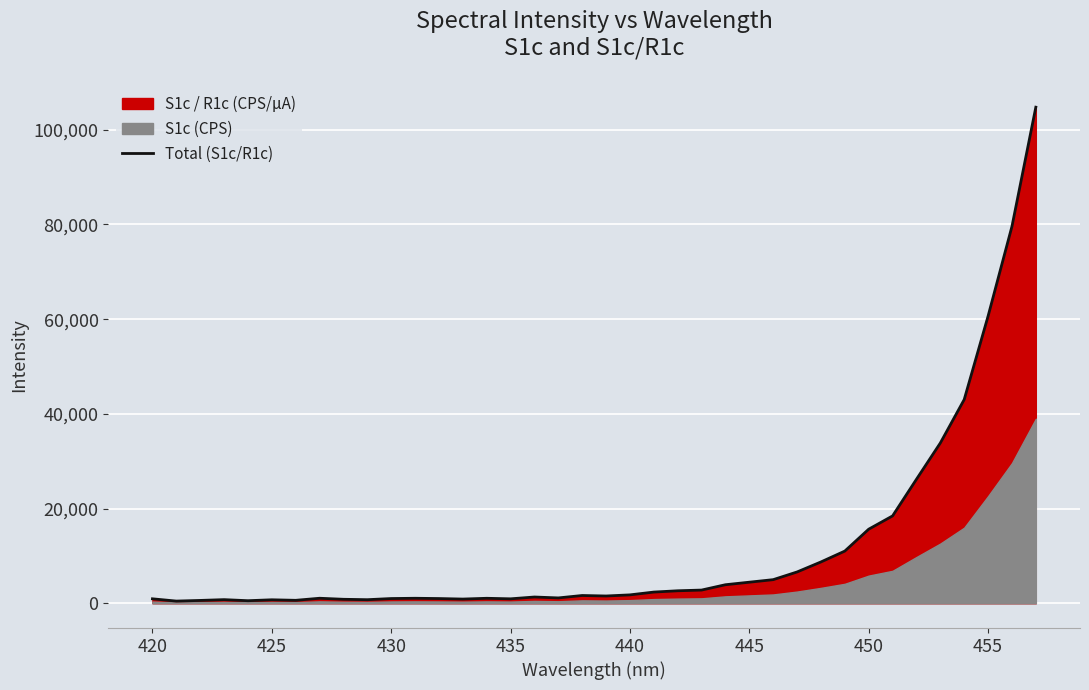

What is the maximum value for Total (S1c/R1c)?

104761.5